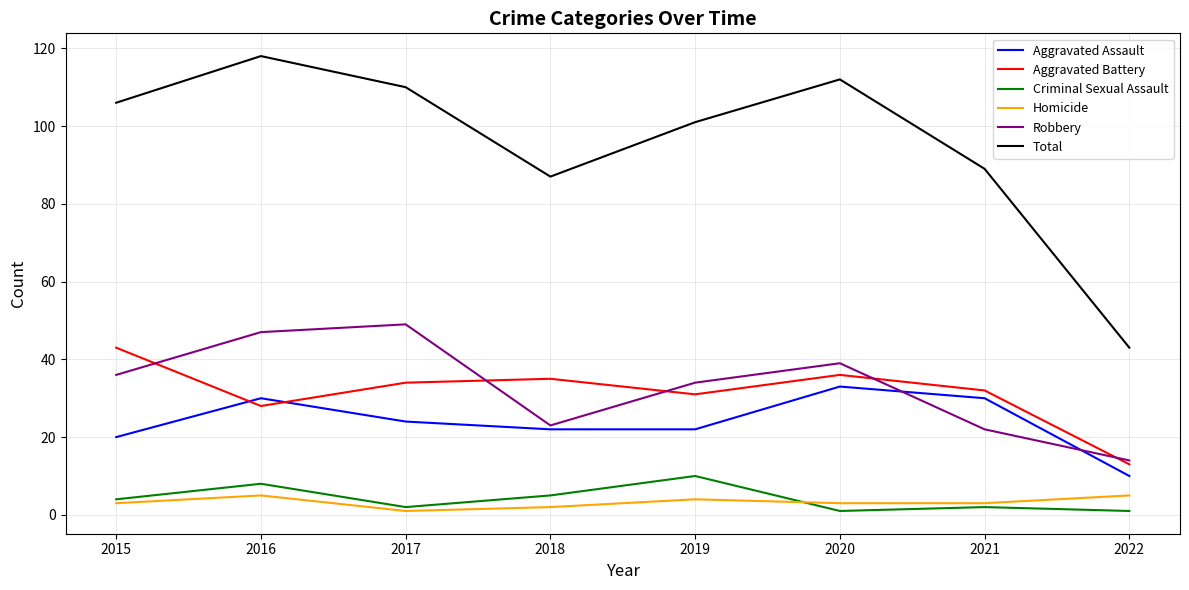

True or false: Aggravated Assault and Robbery cross at least once.

True